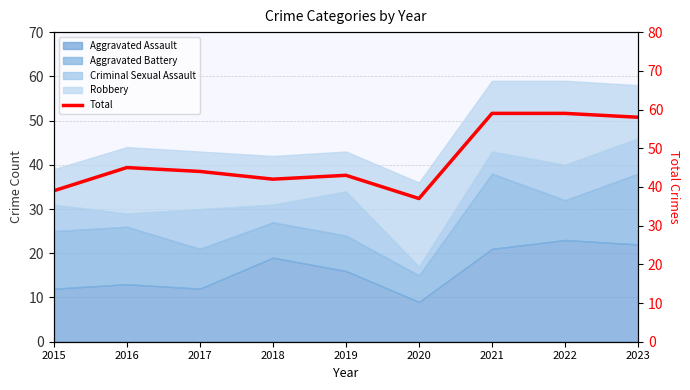

What is the sum of all values?

426